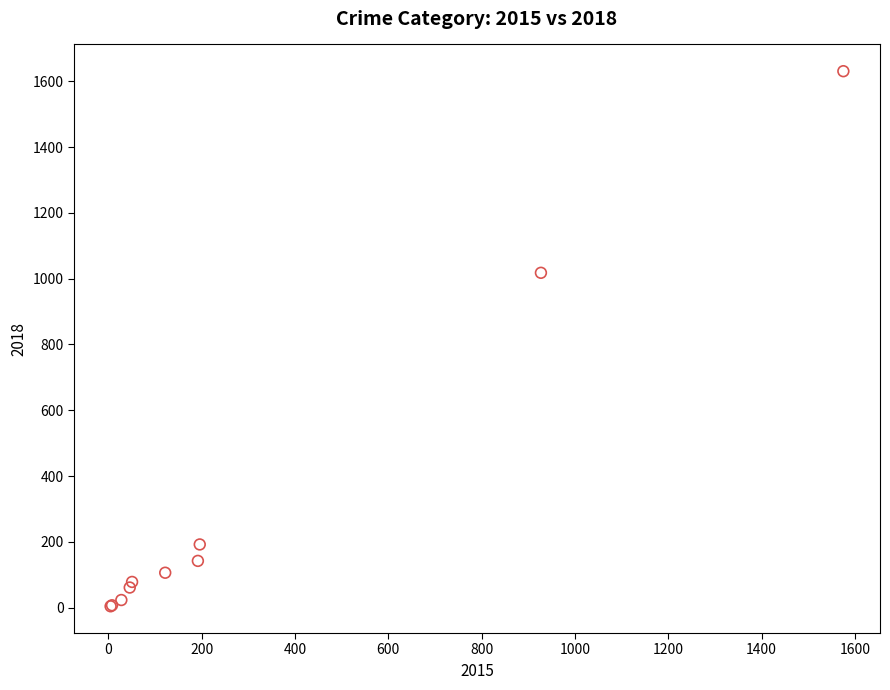

What Y value in the scatter plot is closest to 817?

1018